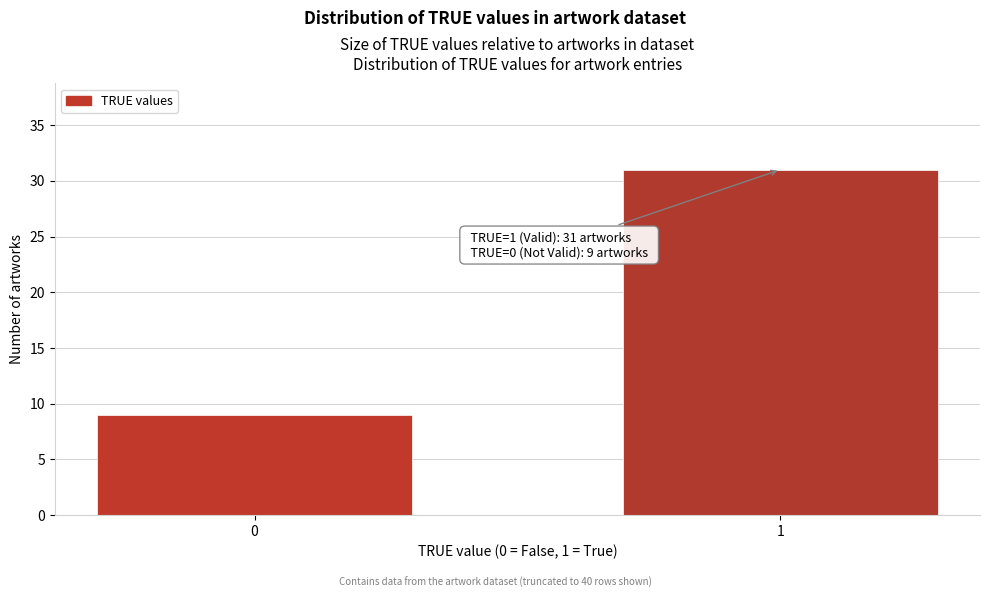

Reading left to right, extract all data points from this chart.

9	31